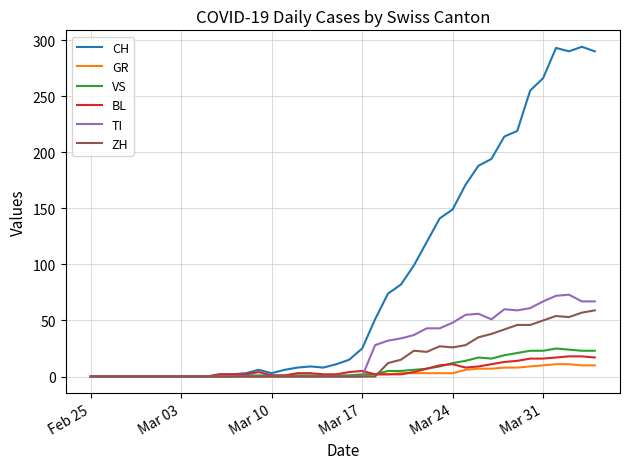

Which series has the largest total across all categories?

CH